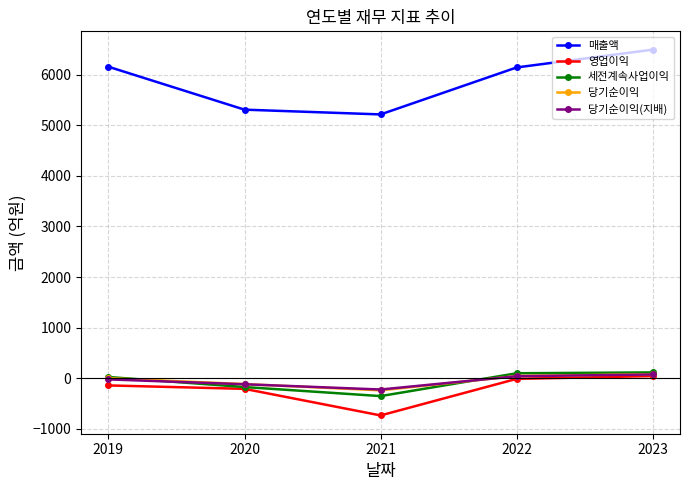

What is the greatest value displayed?

6494